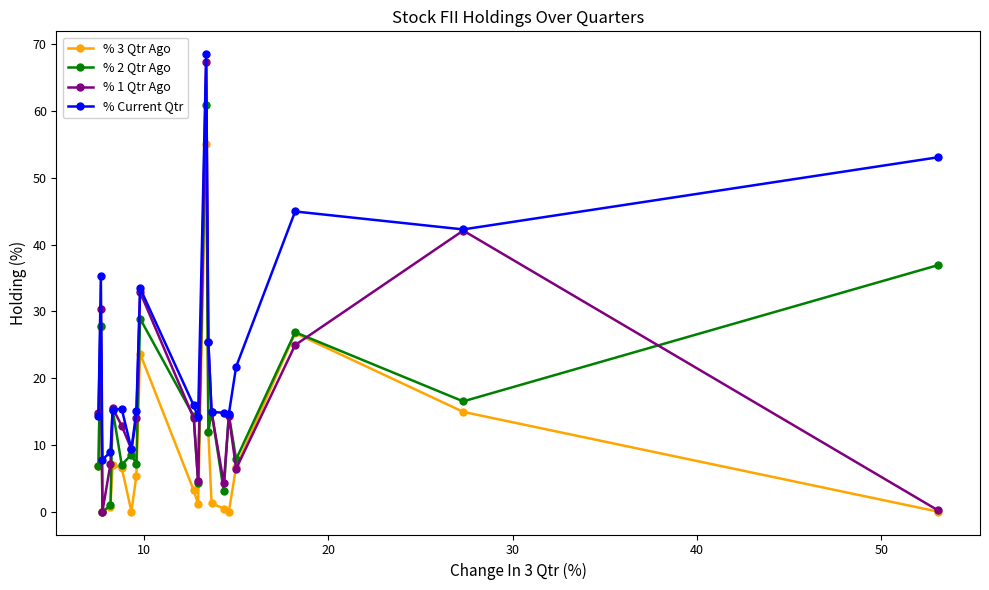

What is the value of the % 1 Qtr Ago point at the 1st from the left?

14.7